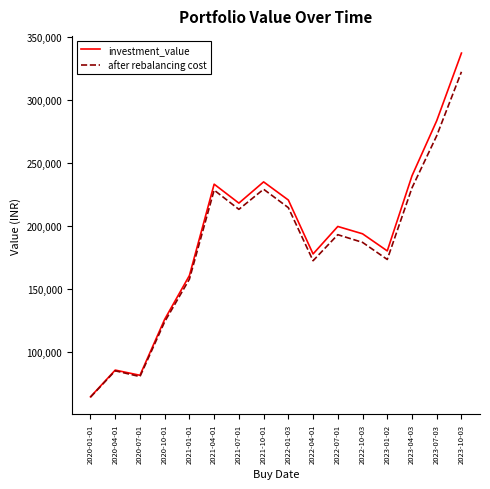

The value of investment_value at 2021-10-01 is 114171.9. True or false?

False